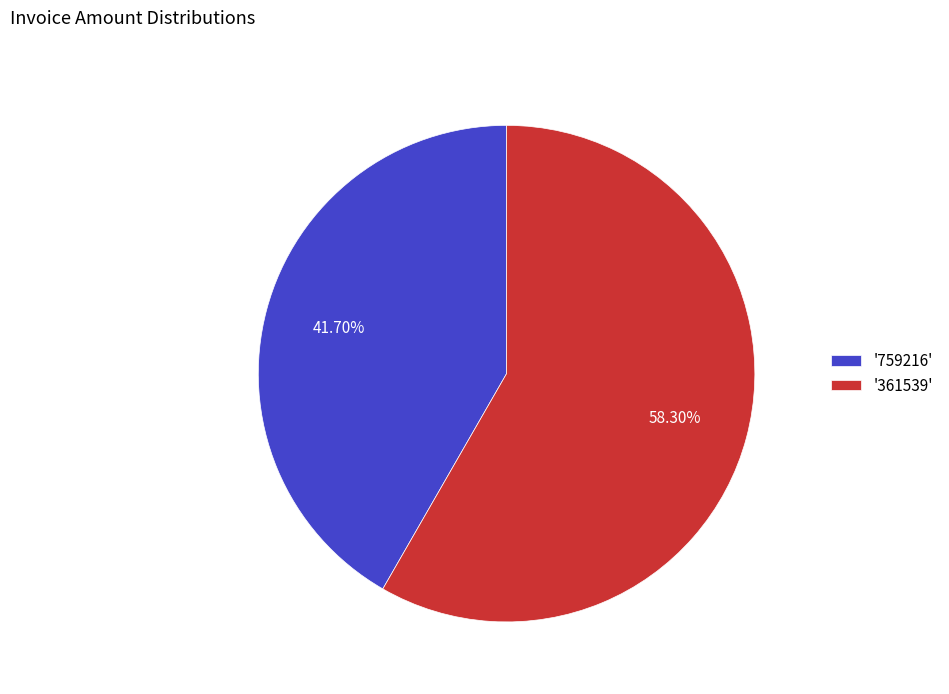

Which category accounts for the majority?

'361539'